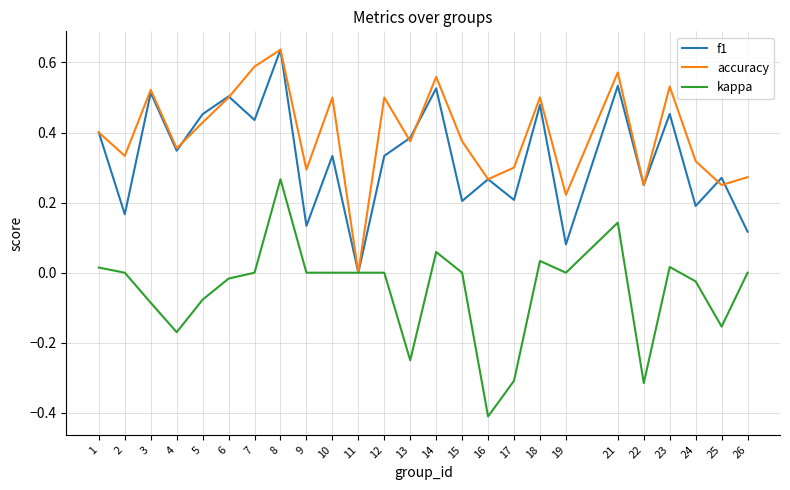

What is the sum of the f1 values at 1 and 4?

0.7